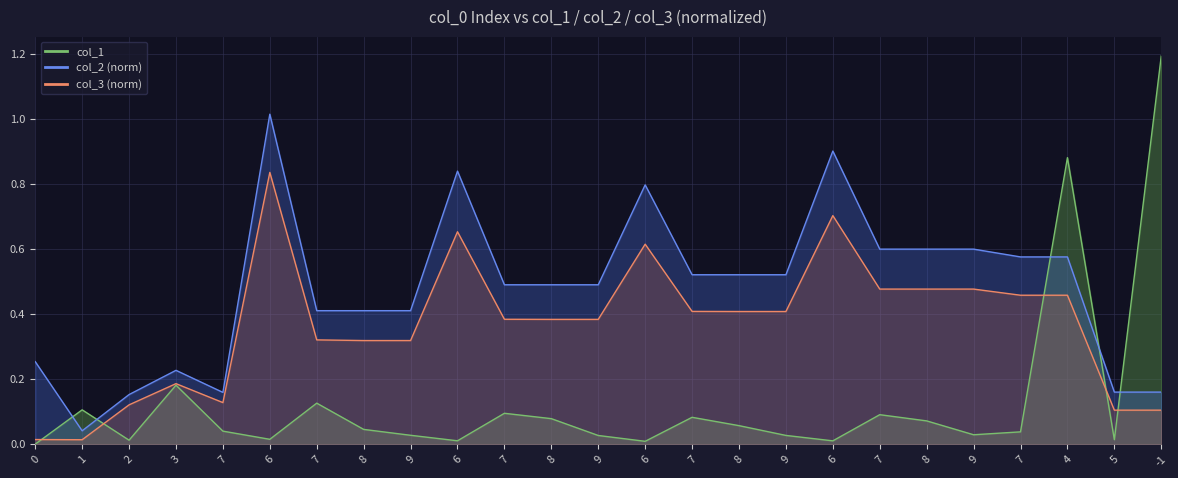

At which category does the chart reach its peak across all series?

-1